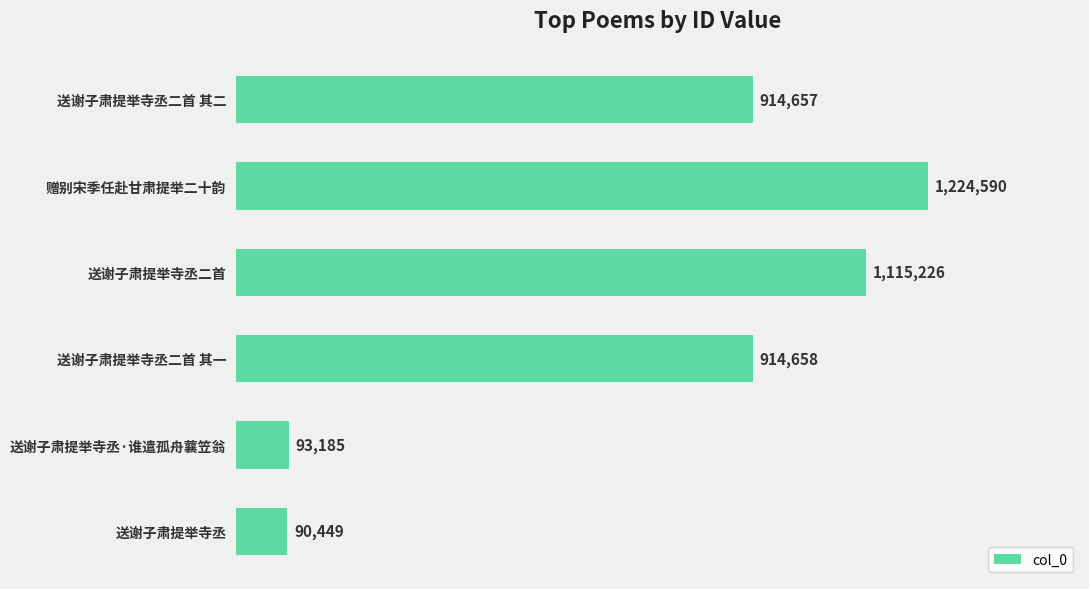

What is the maximum value shown in the chart?

1224590